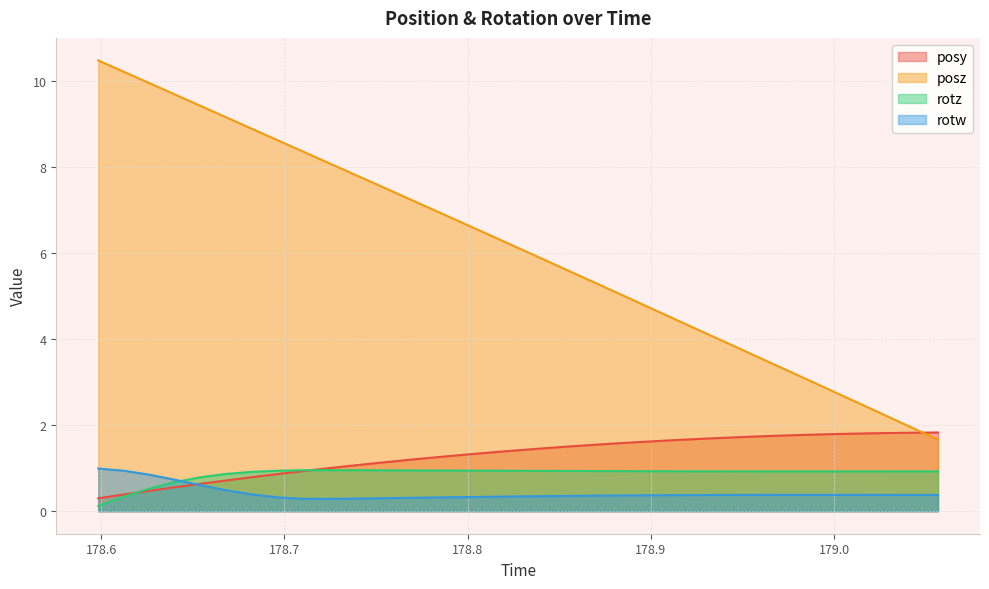

Reading left to right, what are all the values shown in this chart?

posy: 0.3	0.4	0.5	0.6	0.6	0.7	0.8	0.9	0.9	1.0	1.1	1.1	1.2	1.2	1.3	1.3	1.4	1.4	1.5	1.5	1.6	1.6	1.6	1.7	1.7	1.7	1.7	1.8	1.8	1.8	1.8	1.8	1.8	1.8
posz: 10.5	10.2	10.0	9.7	9.4	9.2	8.9	8.6	8.4	8.1	7.8	7.6	7.3	7.1	6.8	6.5	6.3	6.0	5.7	5.5	5.2	4.9	4.6	4.4	4.1	3.8	3.6	3.3	3.0	2.8	2.5	2.2	1.9	1.7
rotz: 0.1	0.3	0.5	0.7	0.8	0.9	0.9	0.9	1.0	1.0	1.0	1.0	0.9	0.9	0.9	0.9	0.9	0.9	0.9	0.9	0.9	0.9	0.9	0.9	0.9	0.9	0.9	0.9	0.9	0.9	0.9	0.9	0.9	0.9
rotw: 1.0	0.9	0.8	0.7	0.6	0.5	0.4	0.3	0.3	0.3	0.3	0.3	0.3	0.3	0.3	0.3	0.3	0.3	0.4	0.4	0.4	0.4	0.4	0.4	0.4	0.4	0.4	0.4	0.4	0.4	0.4	0.4	0.4	0.4